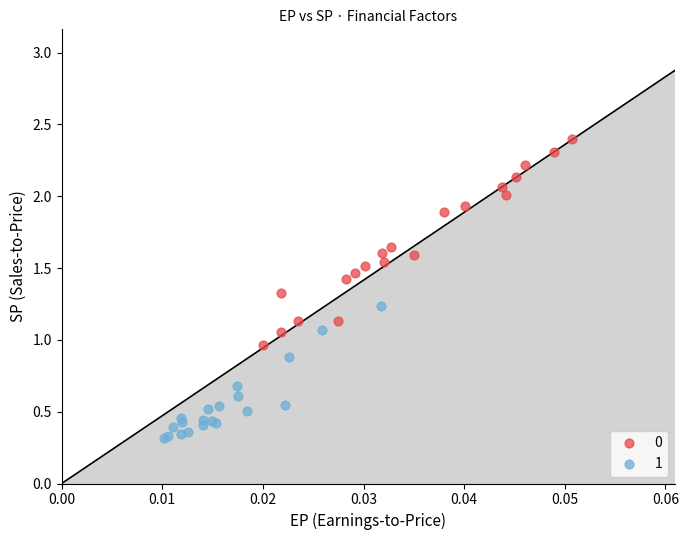

Which series has the widest spread of Y values?

0